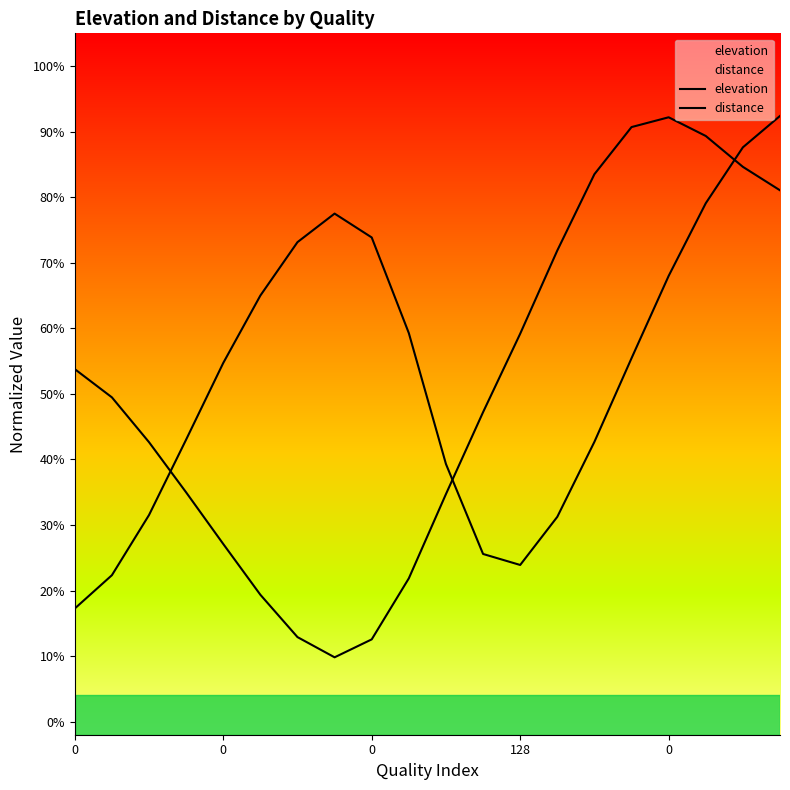

The distance series shows 0.7 at 128. True or false?

False